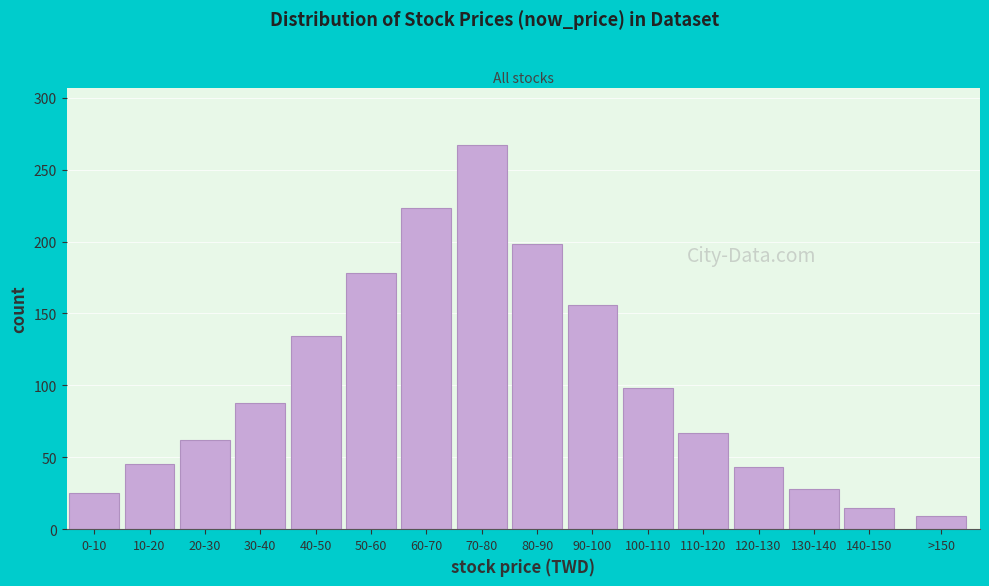

Reading right to left, list all the values displayed in this chart.

9	15	28	43	67	98	156	198	267	223	178	134	88	62	45	25